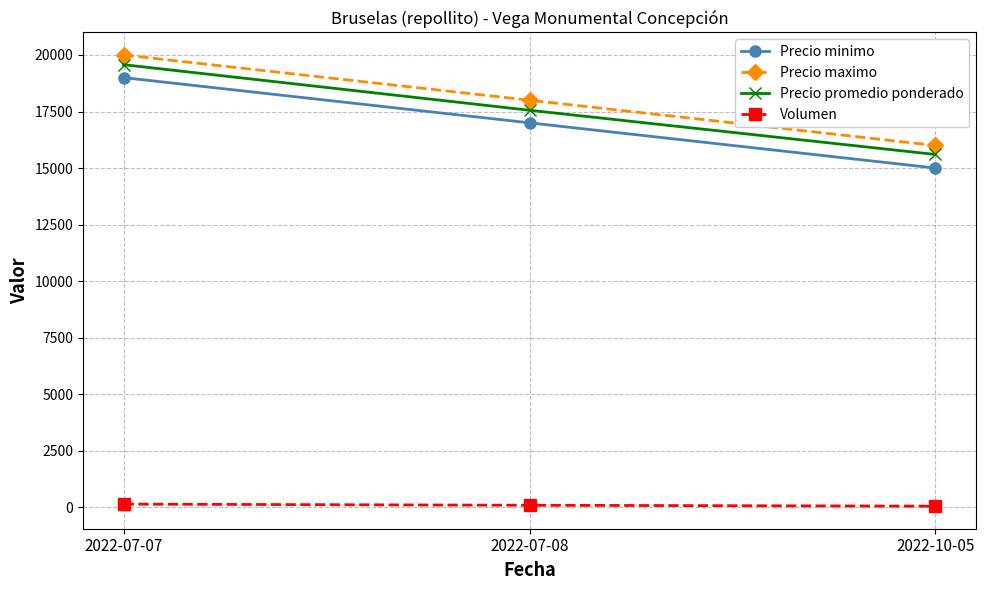

How many categories are shown in the chart?

3